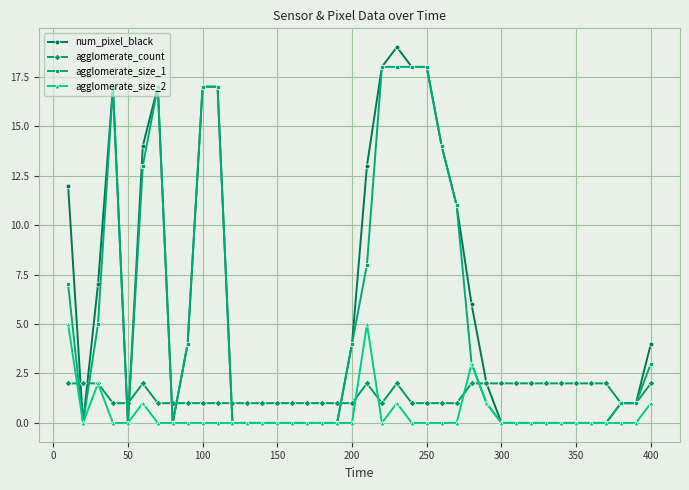

What is the sum of all agglomerate_size_2 values?

19